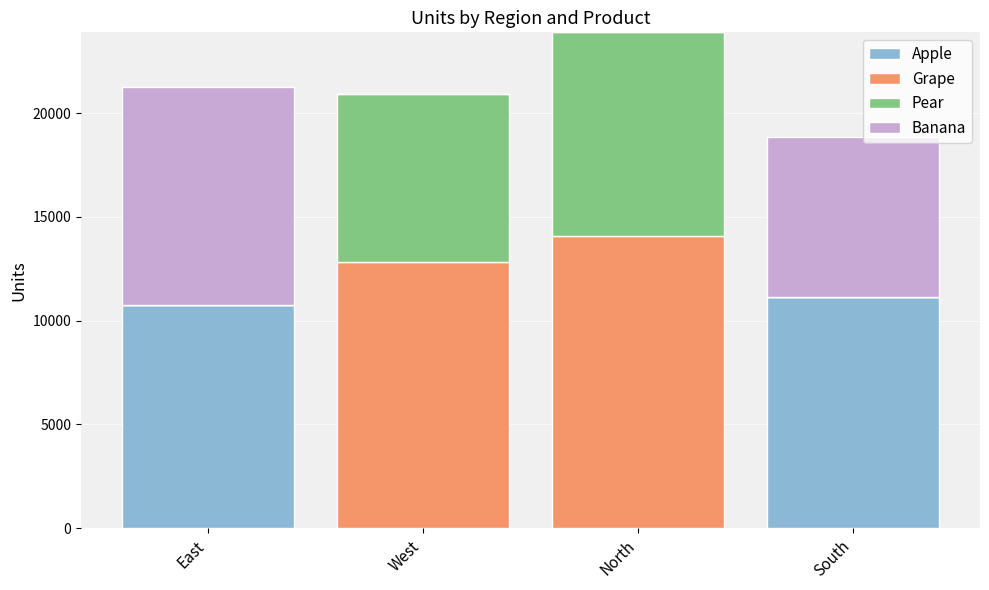

True or false: Apple has a value of 10774 at East.

True